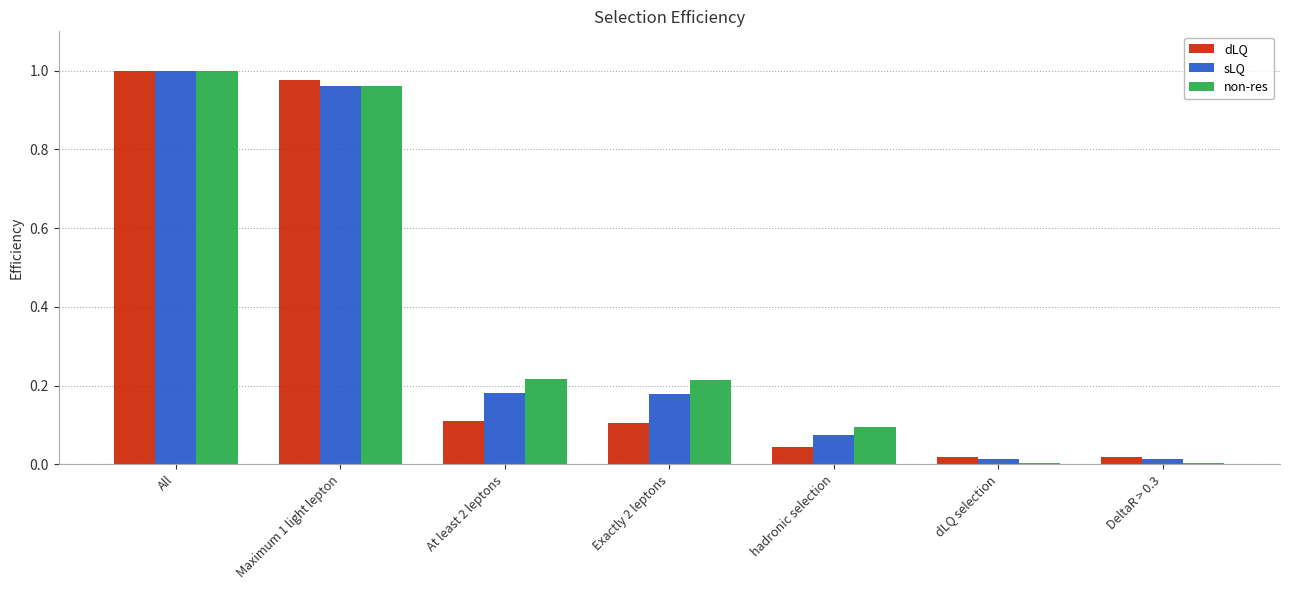

At which category does the chart reach its peak across all series?

All